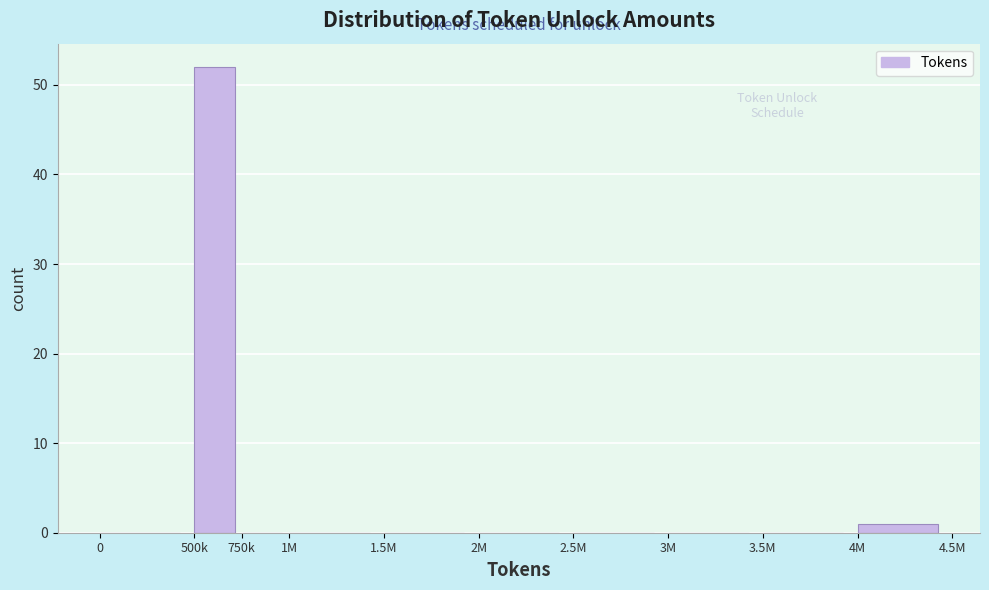

Reading left to right, extract all data points from this chart.

0=0	500k=52	750k=0	1M=0	1.5M=0	2M=0	2.5M=0	3M=0	3.5M=0	4M=1